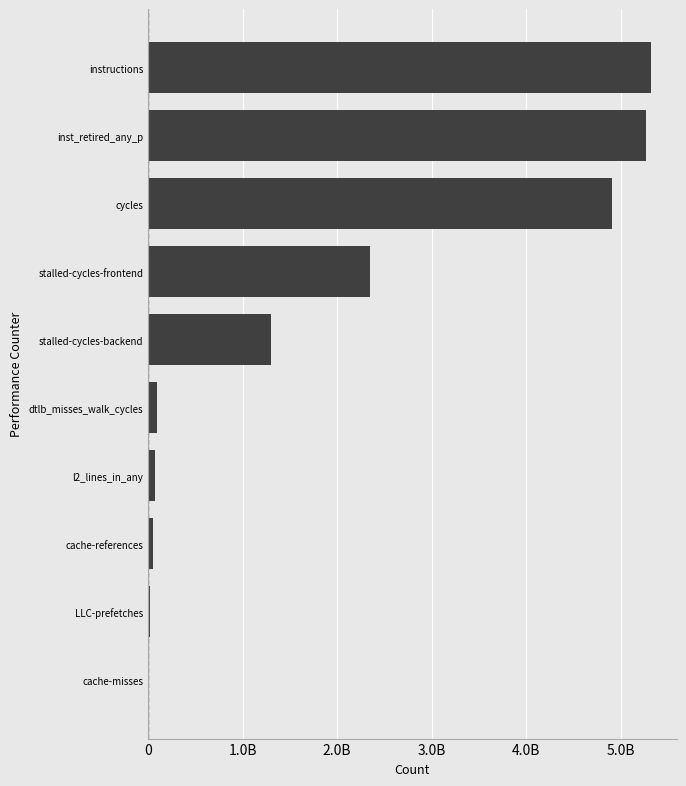

Are the bars horizontal?

Yes